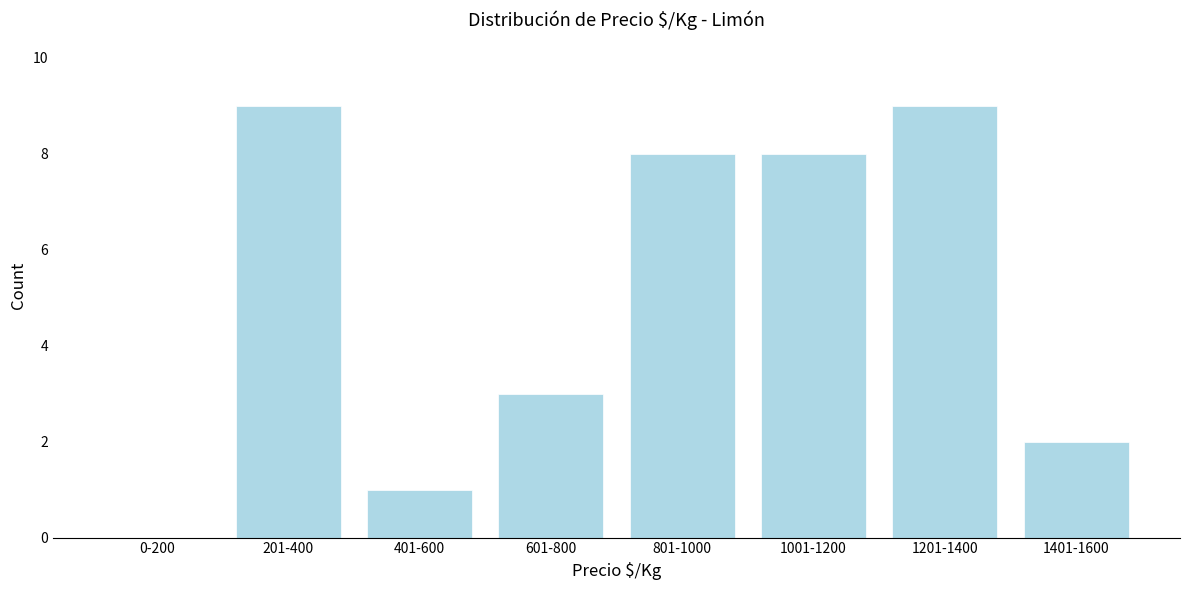

Reading left to right, what are all the values shown in this chart?

0-200=0	201-400=9	401-600=1	601-800=3	801-1000=8	1001-1200=8	1201-1400=9	1401-1600=2